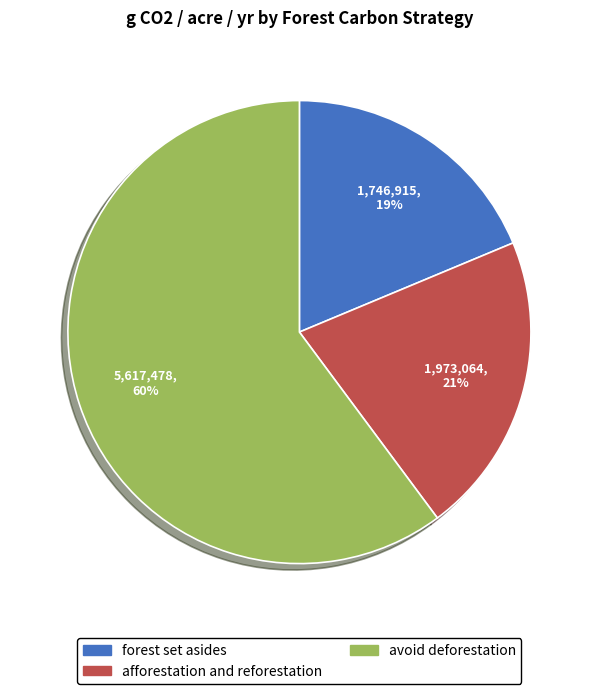

Rank the categories by value from highest to lowest.

avoid deforestation, afforestation and reforestation, forest set asides